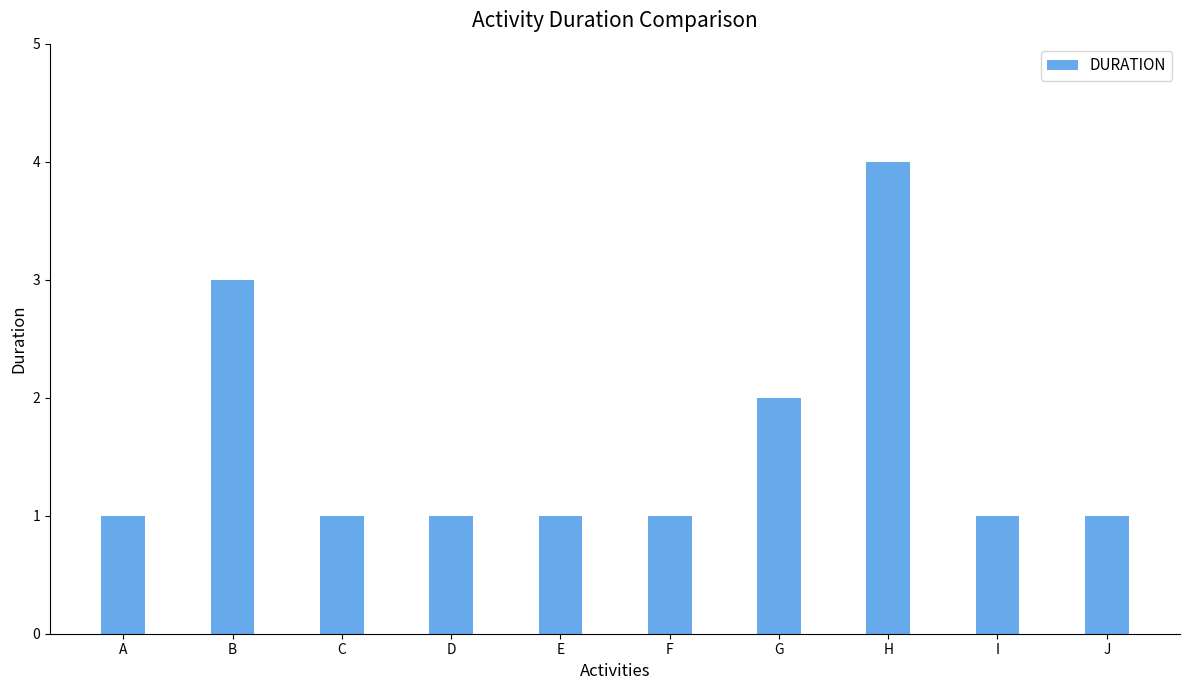

Are the bars grouped side by side (vs. stacked)?

No